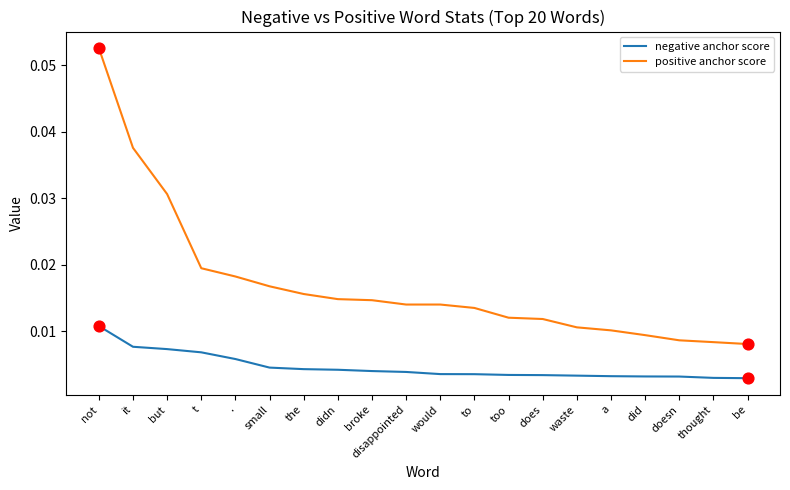

Which series has the largest range (max minus min)?

positive anchor score